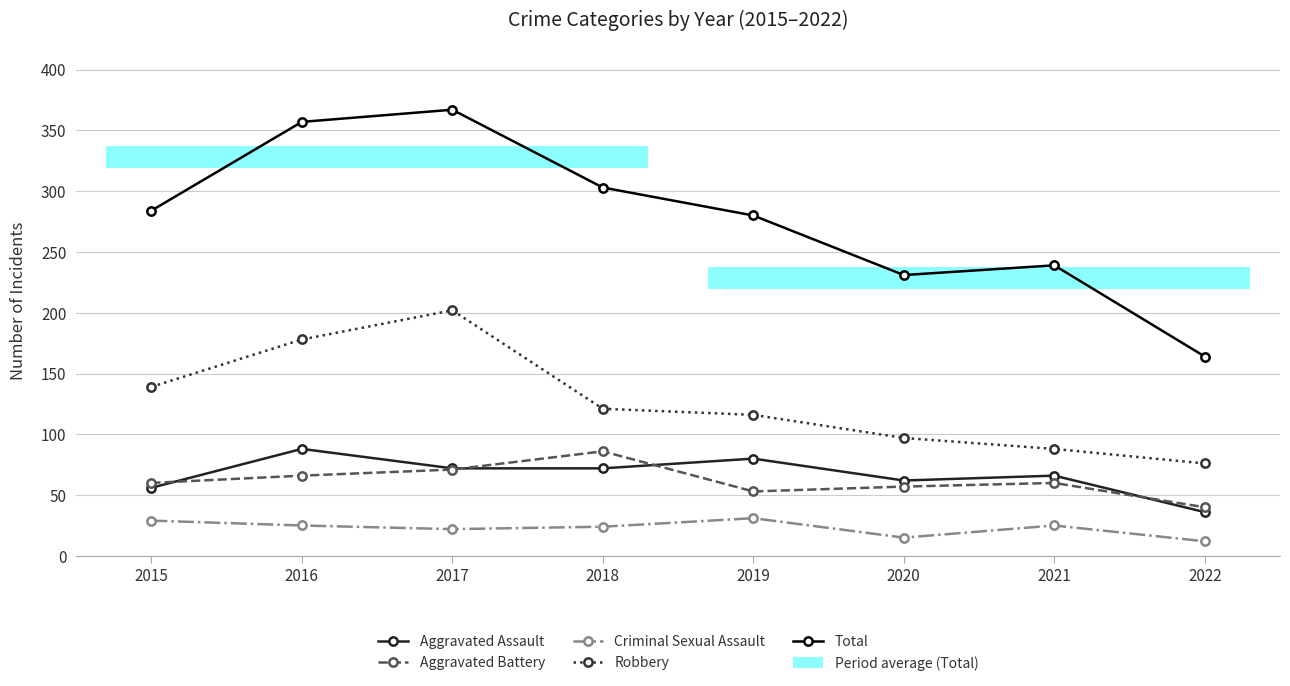

At which label does Criminal Sexual Assault first exceed 25?

2015